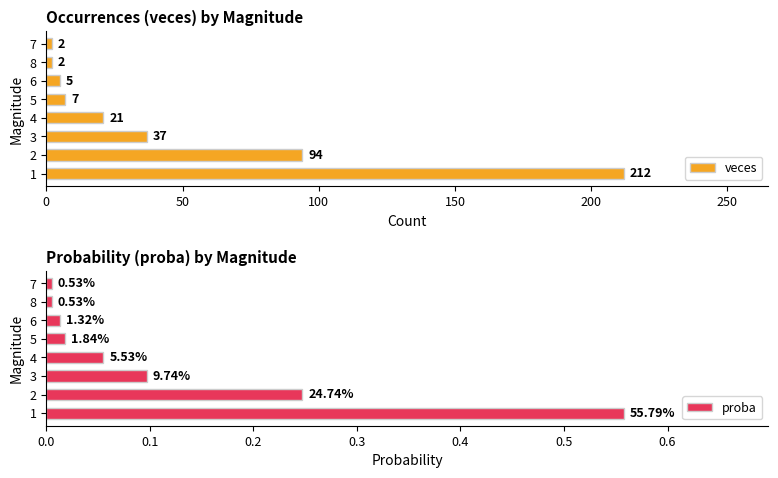

The value of veces at 7 is 2. True or false?

True